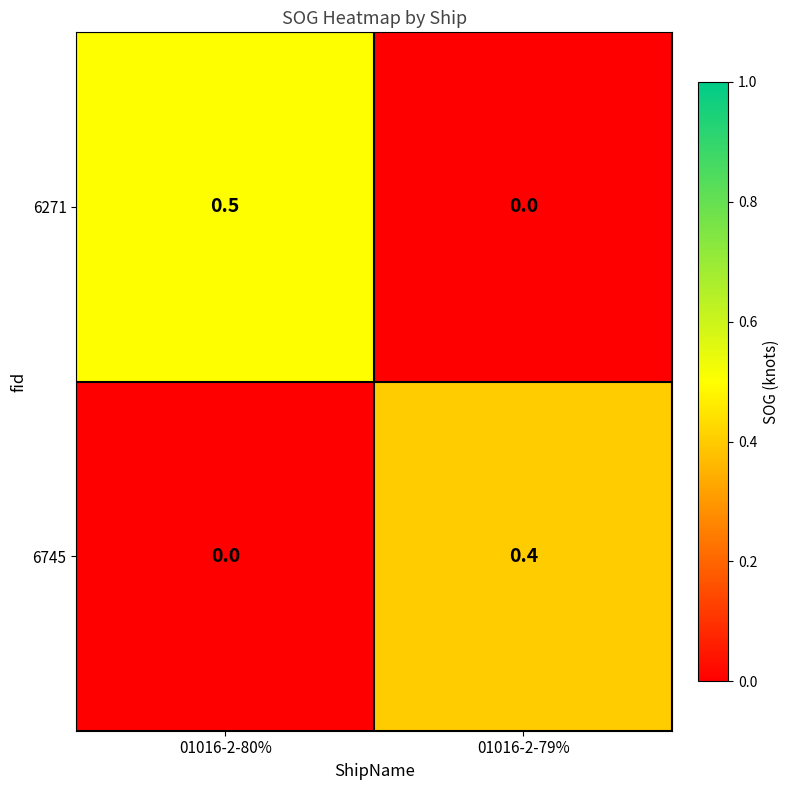

Reading left to right, what are all the values shown in this chart?

6271: 01016-2-80%=0.5	01016-2-79%=0.0
6745: 01016-2-80%=0.0	01016-2-79%=0.4